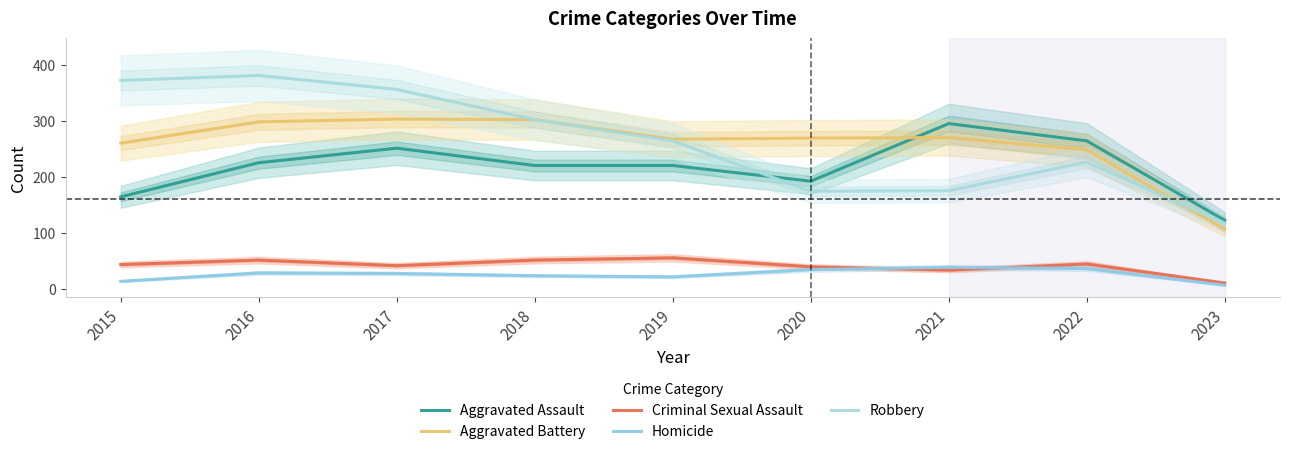

List the labels in order of Robbery value, largest first.

2016, 2015, 2017, 2018, 2019, 2022, 2021, 2020, 2023